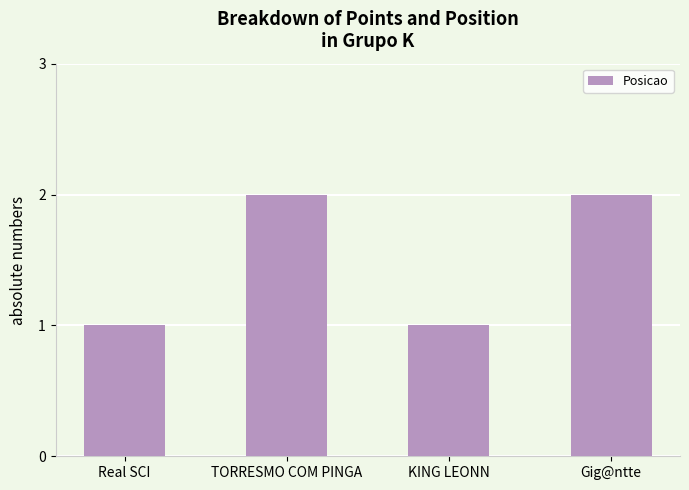

Which has a higher value, Gig@ntte or Real SCI?

Gig@ntte